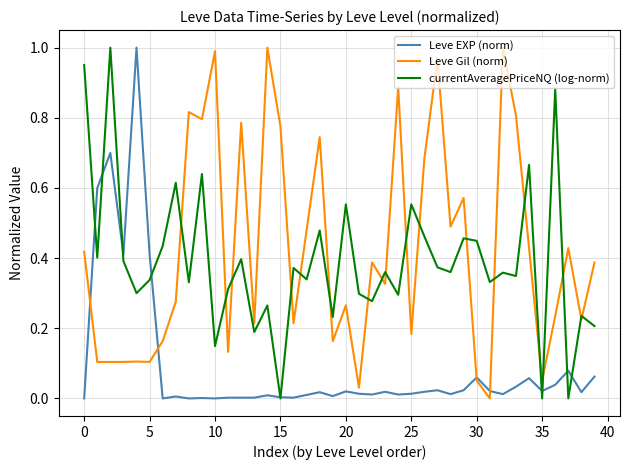

Rank the series at 10 from highest to lowest value.

Leve Gil (norm), currentAveragePriceNQ (log-norm), Leve EXP (norm)